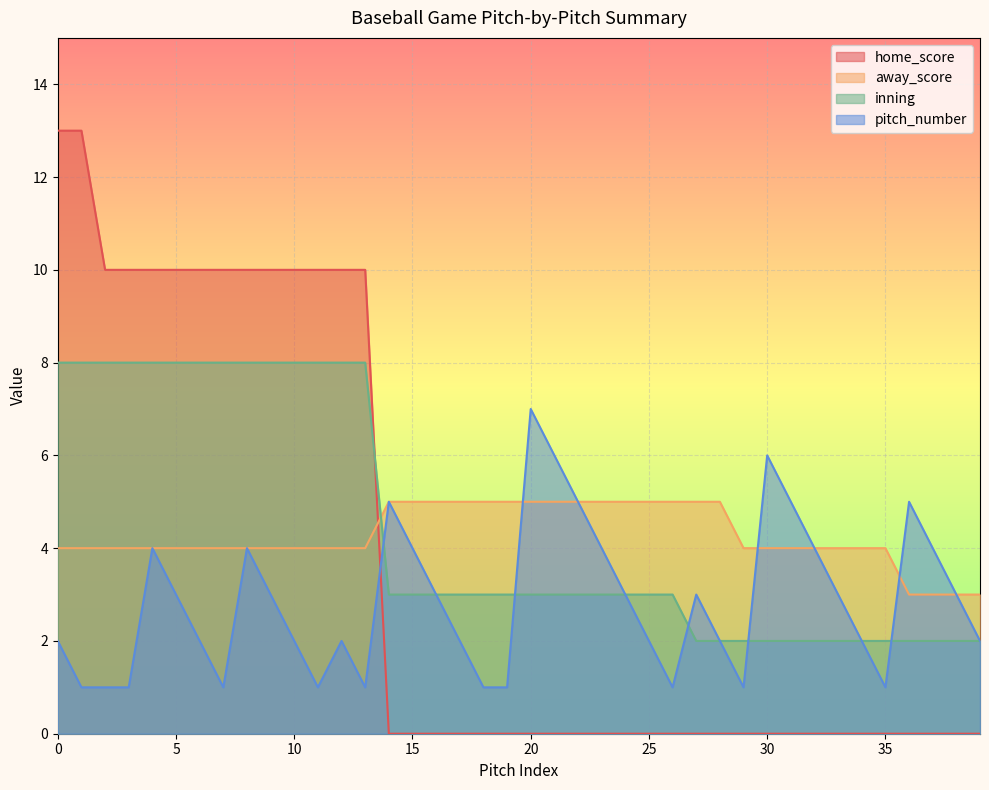

At how many categories does at least one series exceed 0?

40